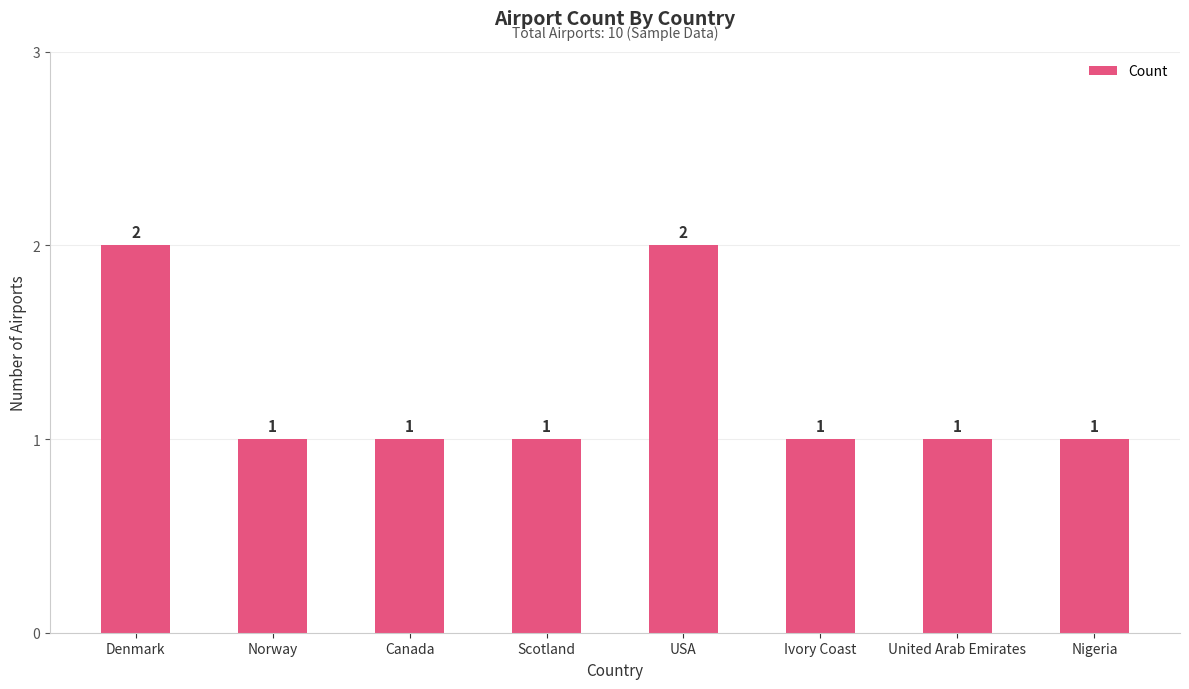

Reading right to left, what are all the values shown in this chart?

1	1	1	2	1	1	1	2